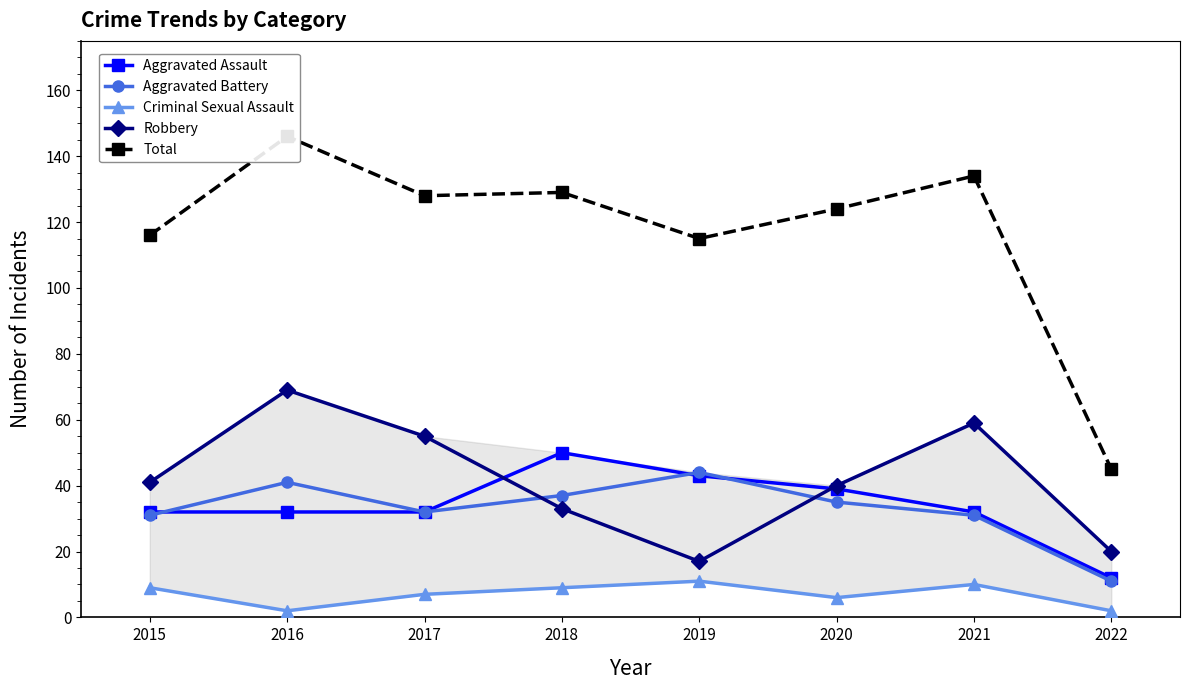

Where is the first local minimum for Aggravated Battery?

2017